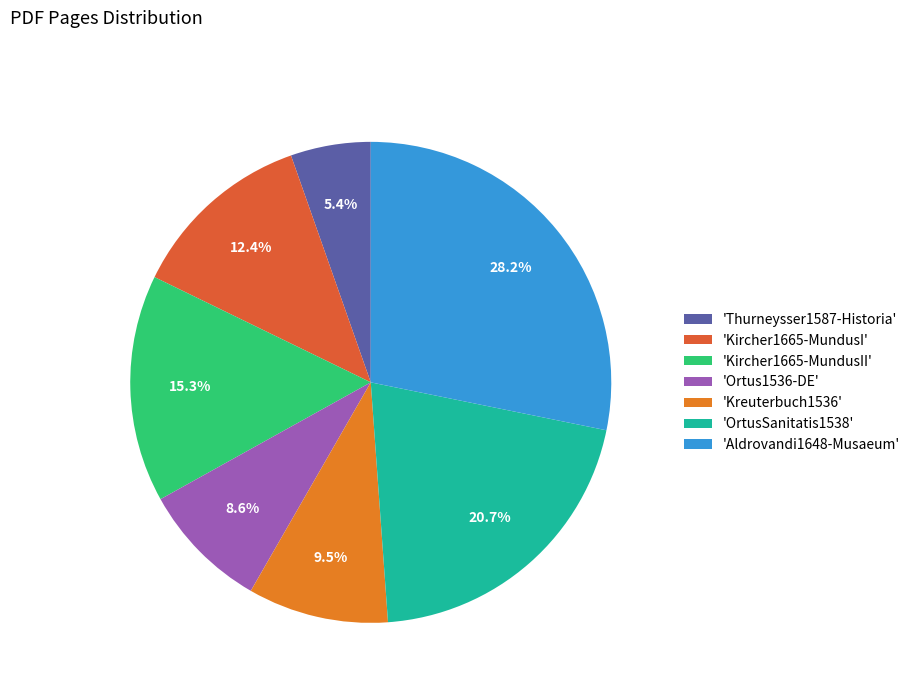

How many slices are in this pie chart?

7